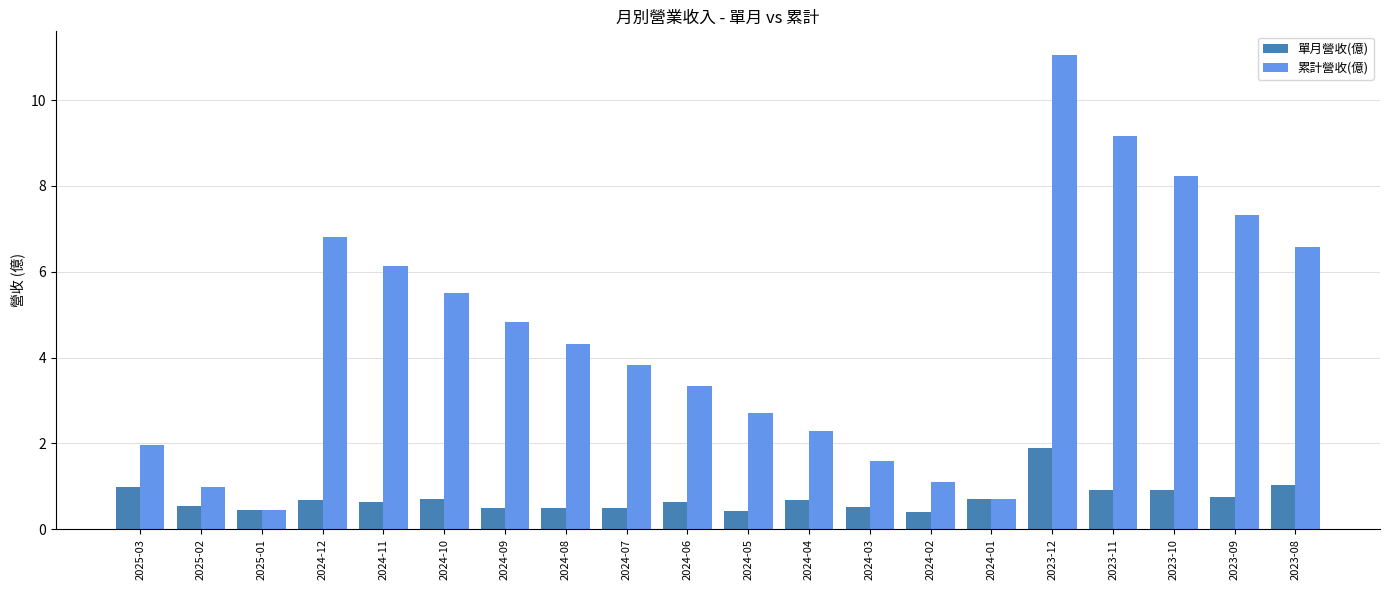

Where is 累計營收(億) nearest to the value 5?

2024-09